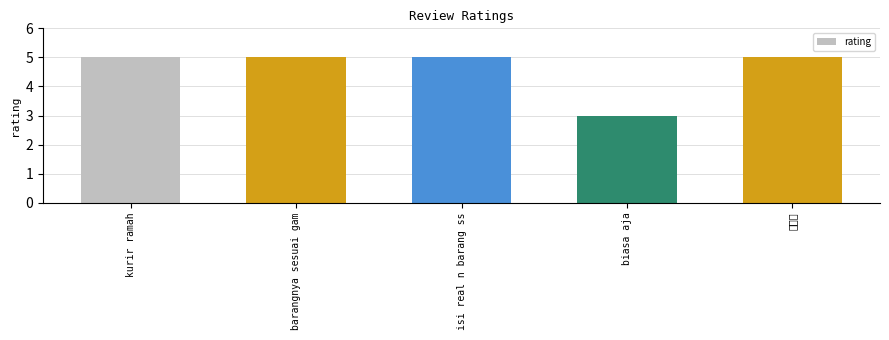

Count the values in the range 5 to 6.

4